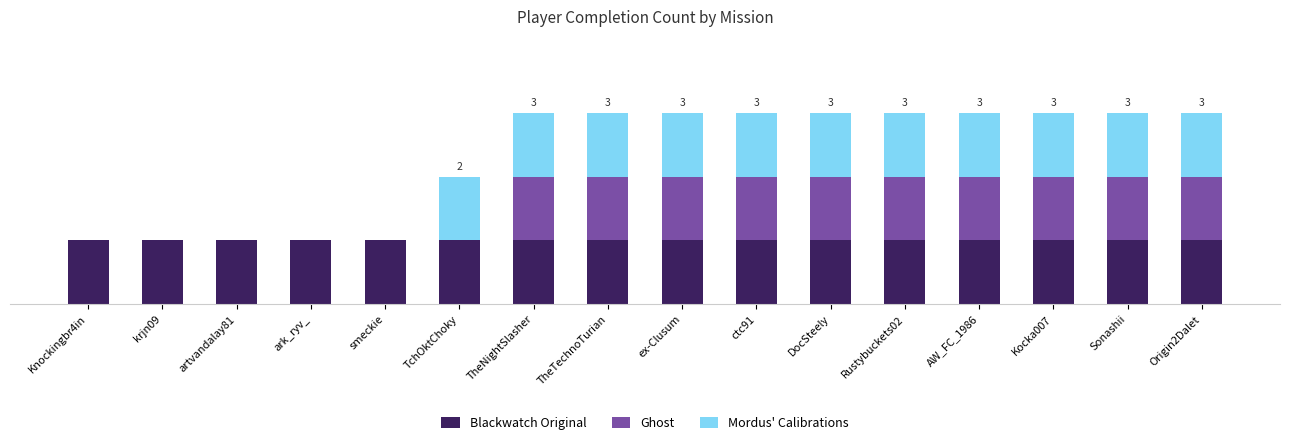

Does the chart contain stacked bars?

Yes